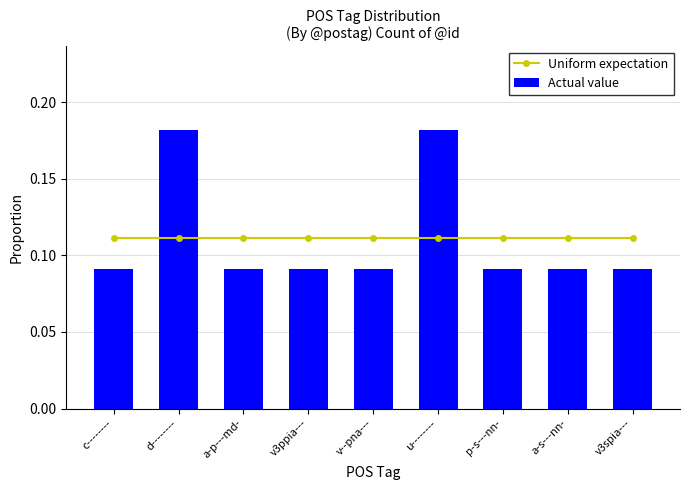

Is it true that Uniform expectation equals 0.2 at a-s---nn-?

False